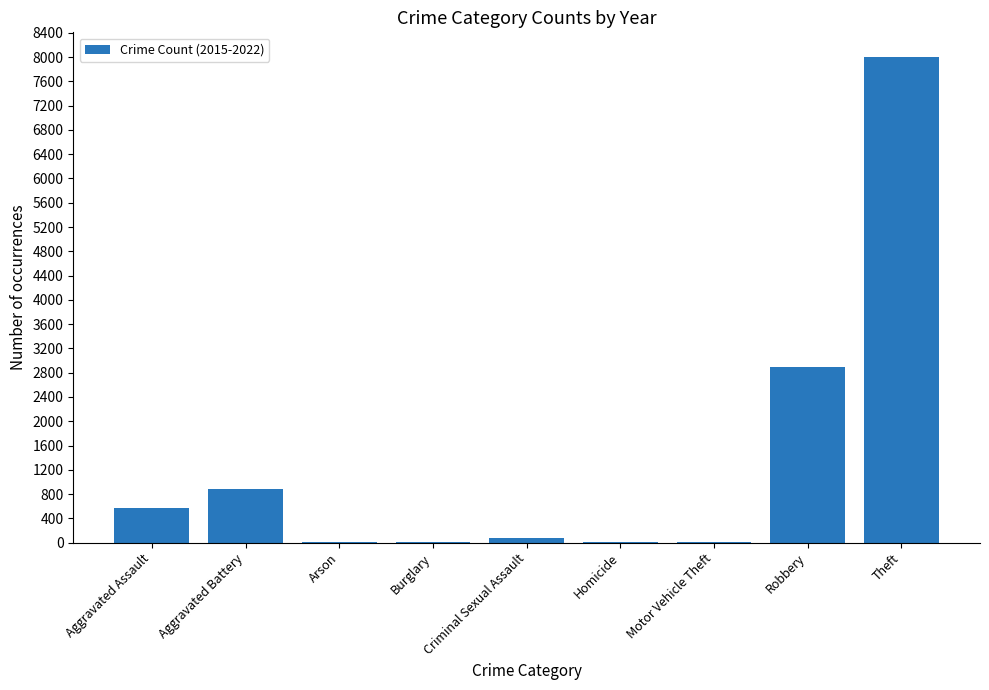

Where is the data nearest to the value 4005?

Robbery